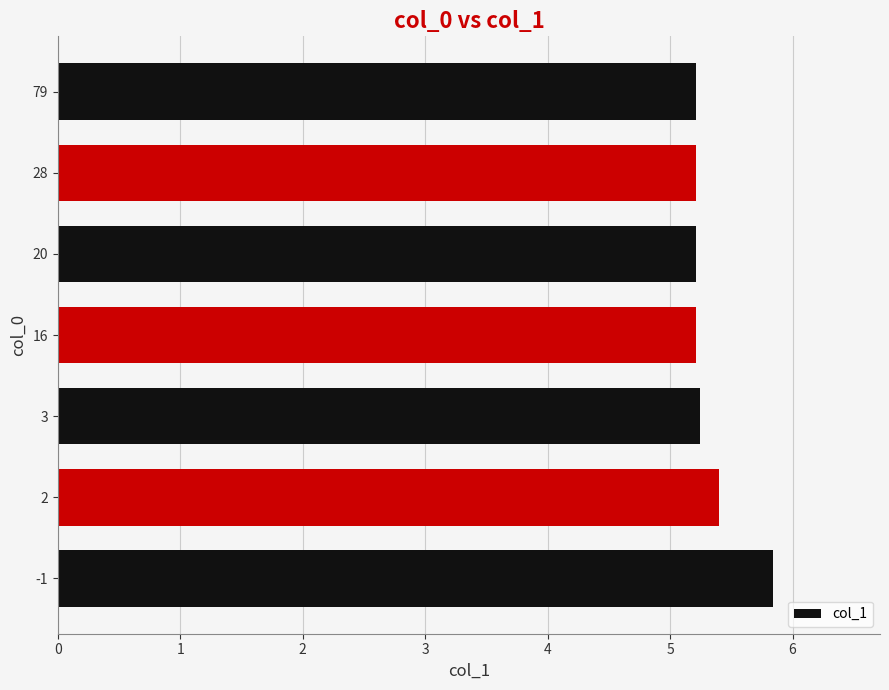

Count the values in the range 5 to 6.

7